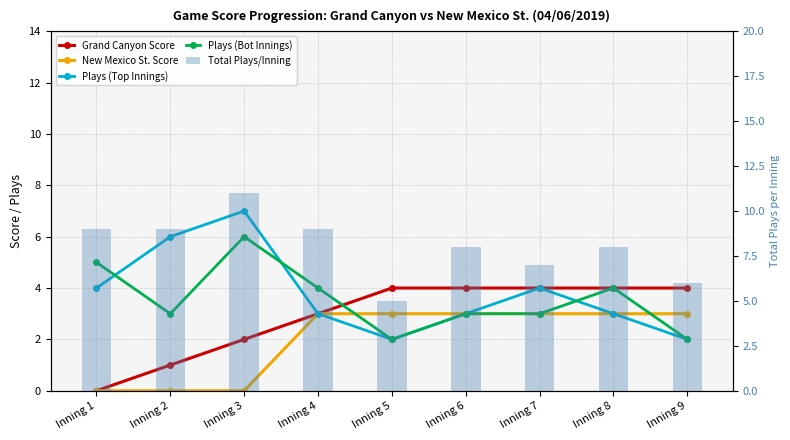

What is the spread (max minus min) of values at Inning 4?

6